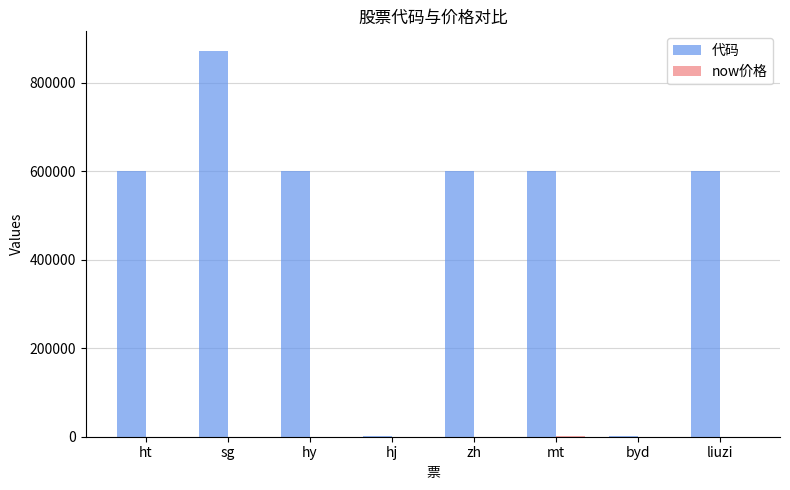

What is the difference between the 代码 values at hj and byd?

439.0